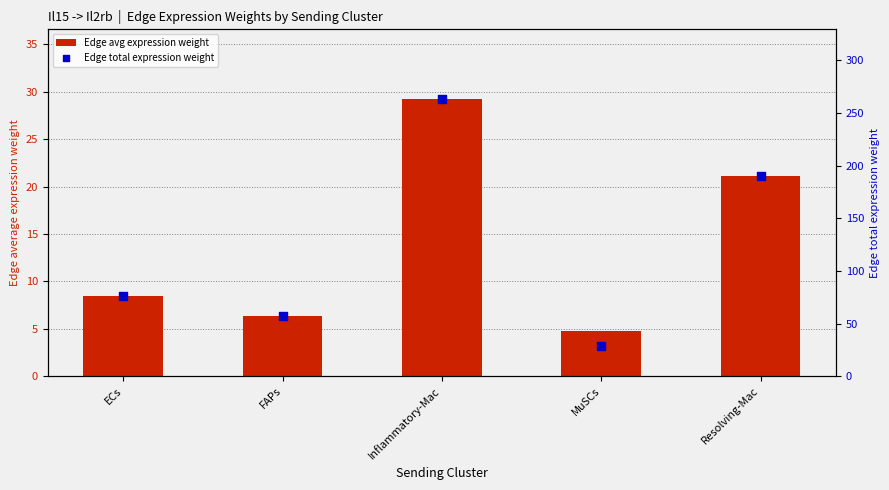

Which series has the largest Y range (max minus min)?

Edge total expression weight